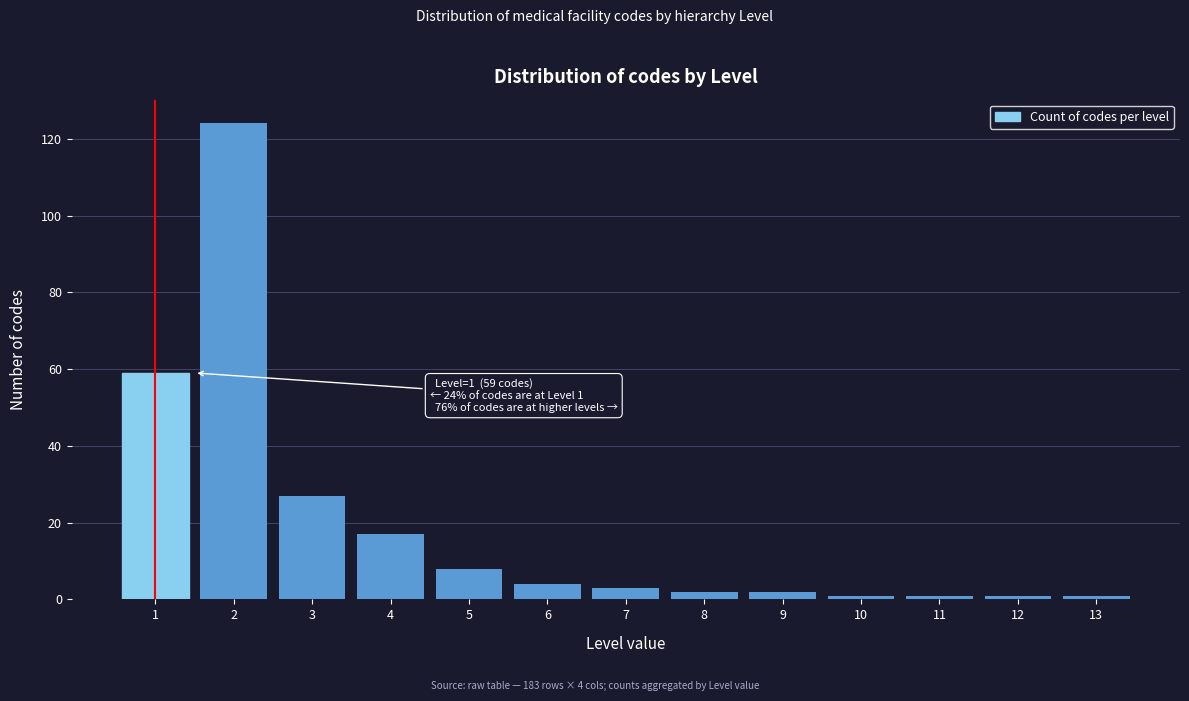

Reading left to right, list all the values displayed in this chart.

1=59	2=124	3=27	4=17	5=8	6=4	7=3	8=2	9=2	10=1	11=1	12=1	13=1